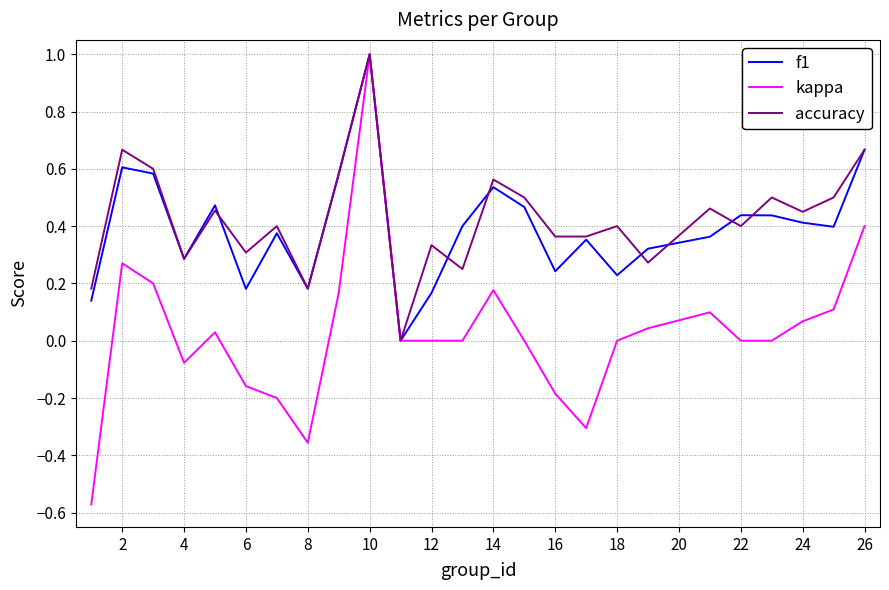

Which series has the largest range (max minus min)?

kappa